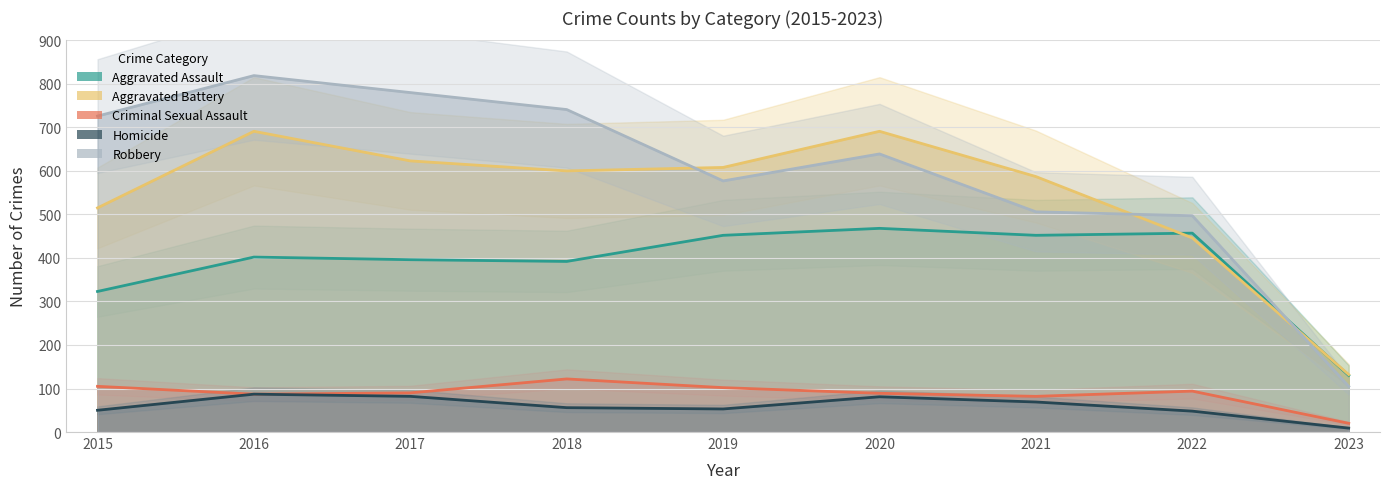

What is the difference between the maximum and minimum values in the Robbery series?

714